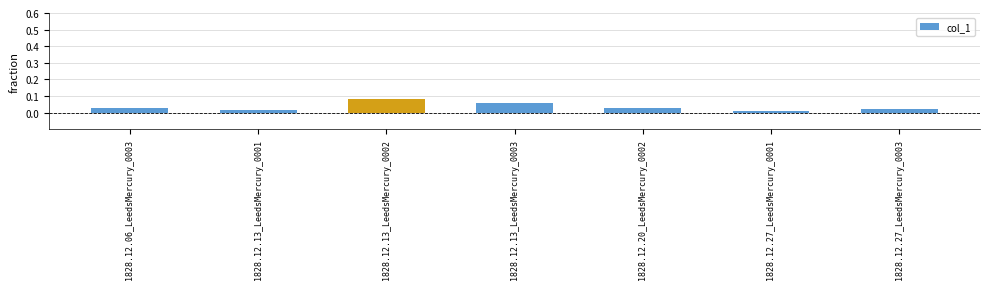

At which category does the chart reach its peak across all series?

1828.12.13_LeedsMercury_0002